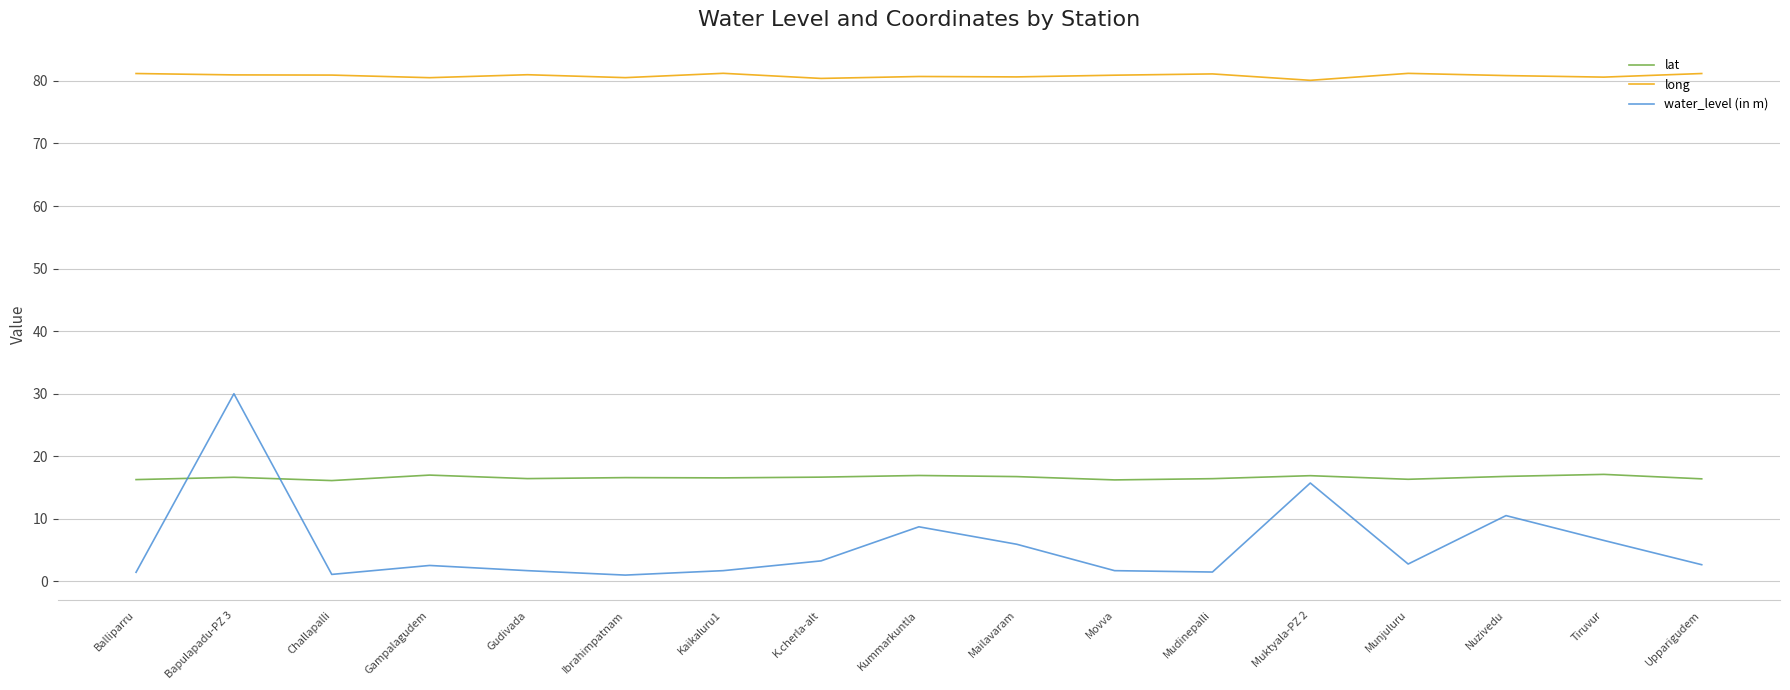

What is the difference between the water_level (in m) values at Bapulapadu-PZ 3 and Gudivada?

28.3